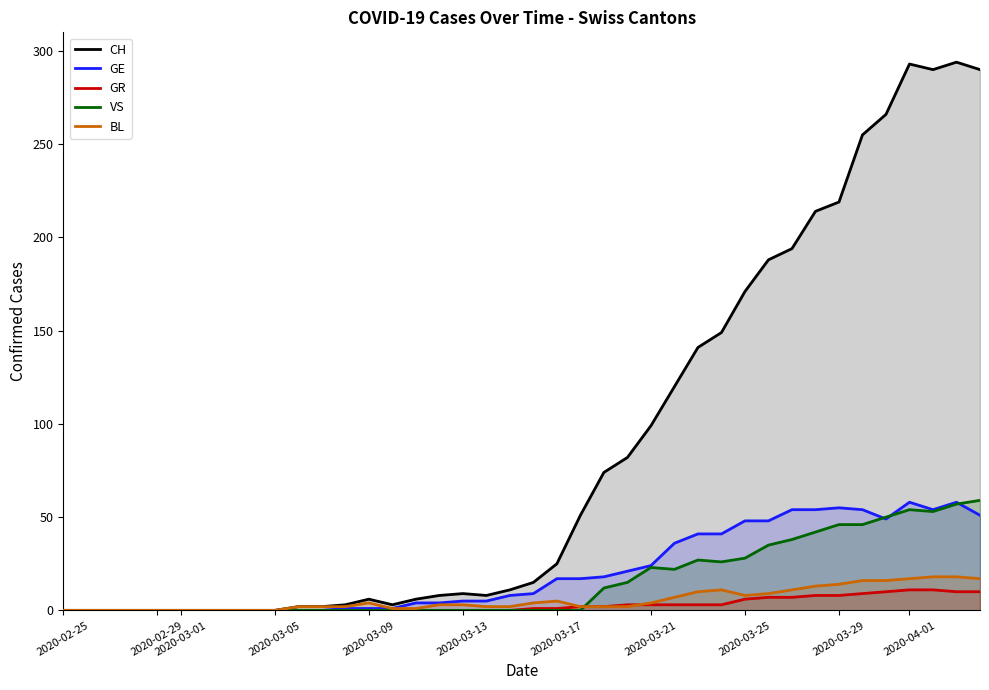

Does the chart display data point markers on the line(s)?

No